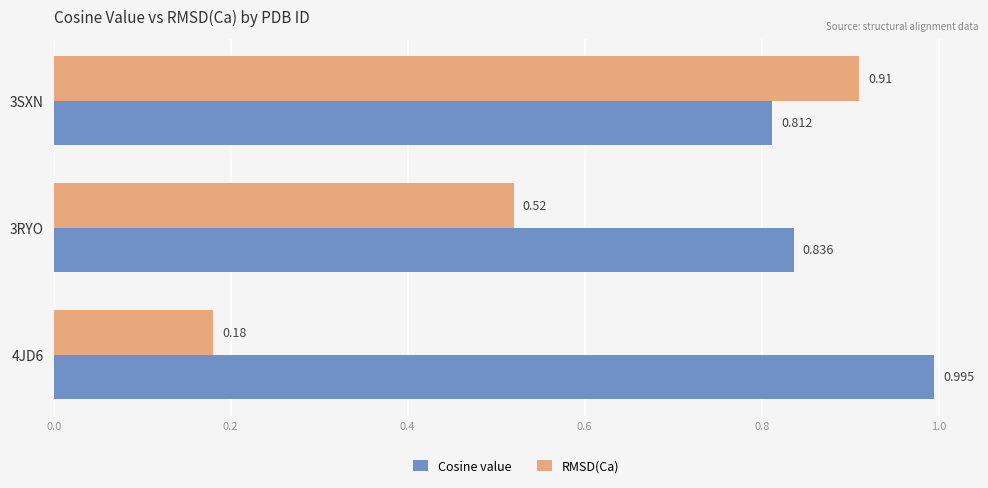

What is the sum of all RMSD(Ca) values?

1.6